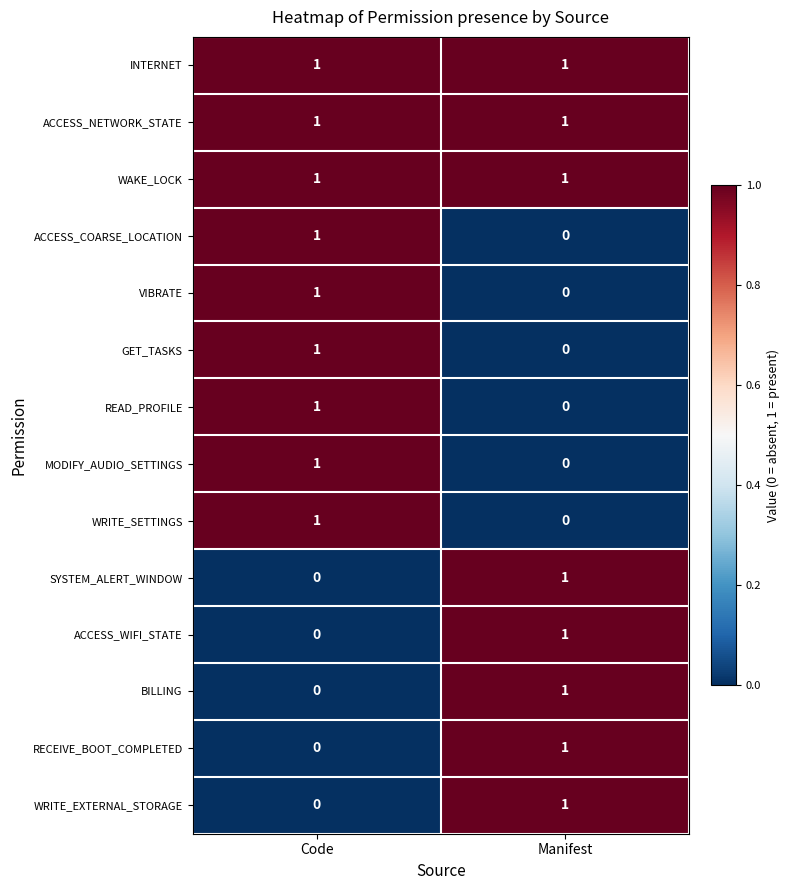

What is the difference between the highest and lowest values at Code?

1